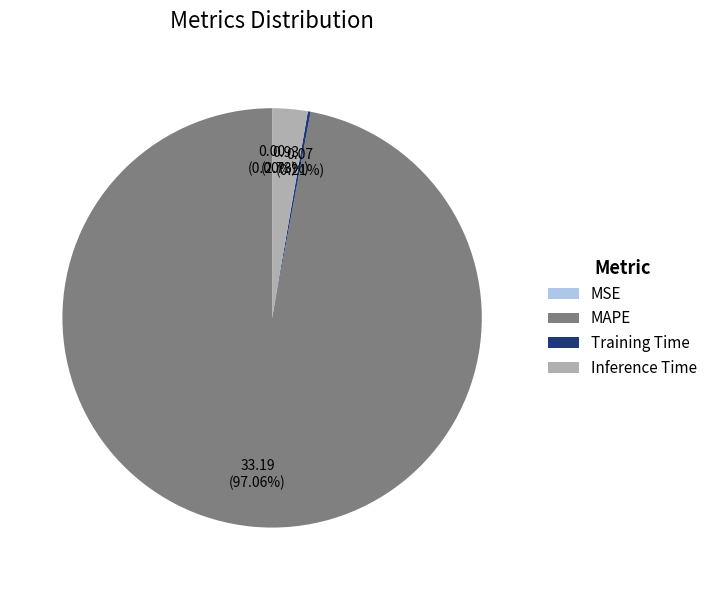

Which slice is the largest?

MAPE